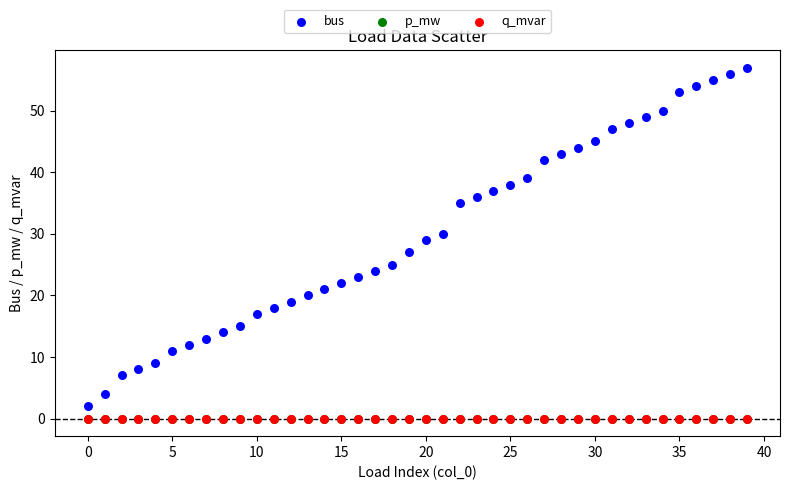

What are all the series names shown in the legend?

bus, p_mw, q_mvar